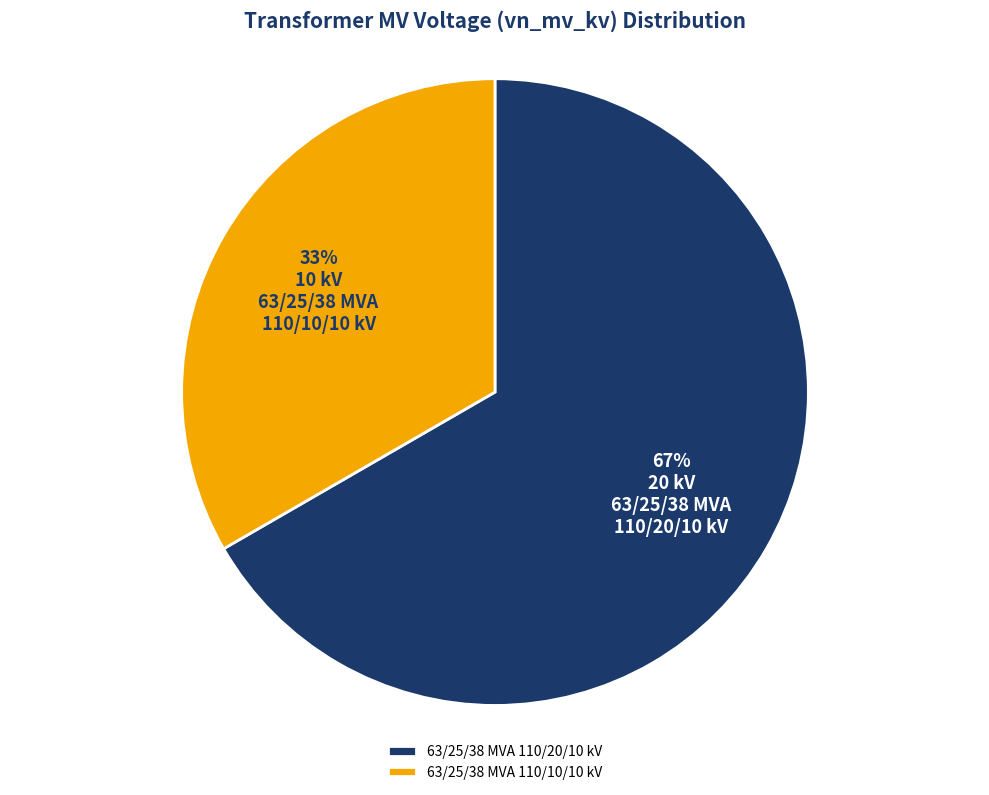

Combined, do 63/25/38 MVA 110/10/10 kV and 63/25/38 MVA 110/20/10 kV account for over 50%?

Yes